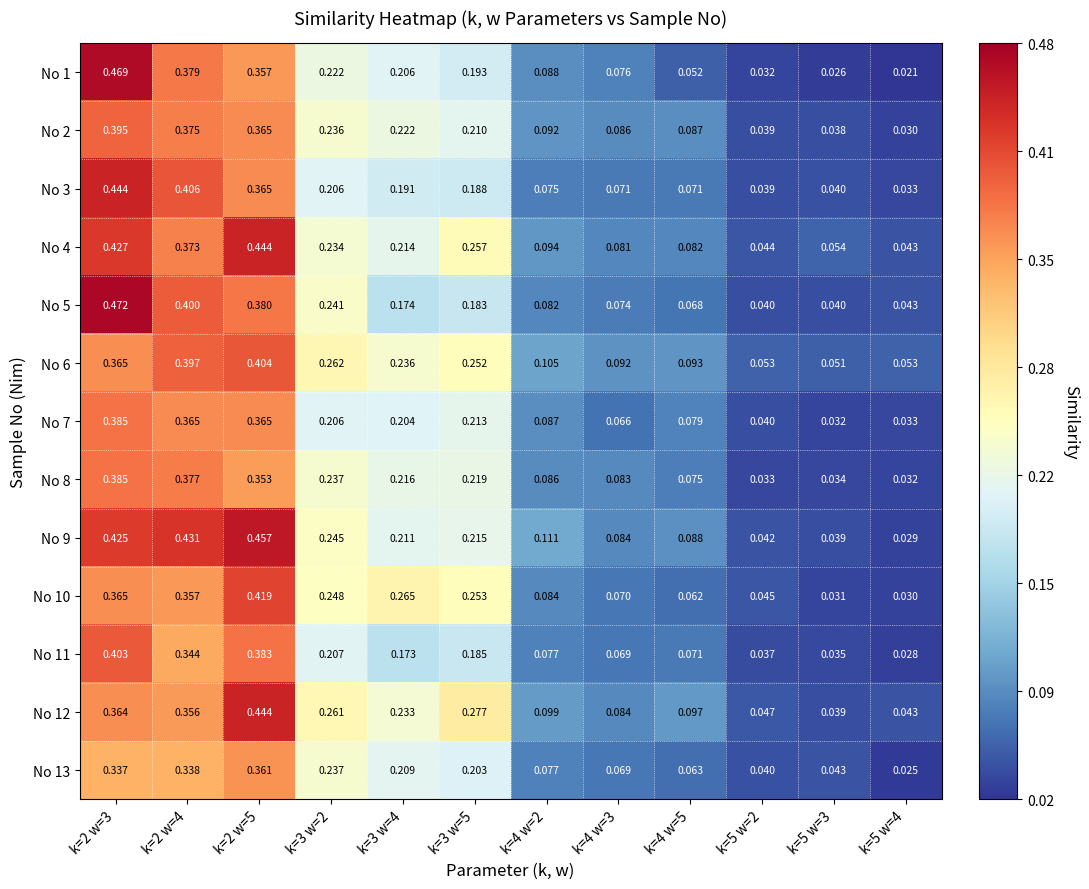

Which series has the largest range (max minus min)?

No 1